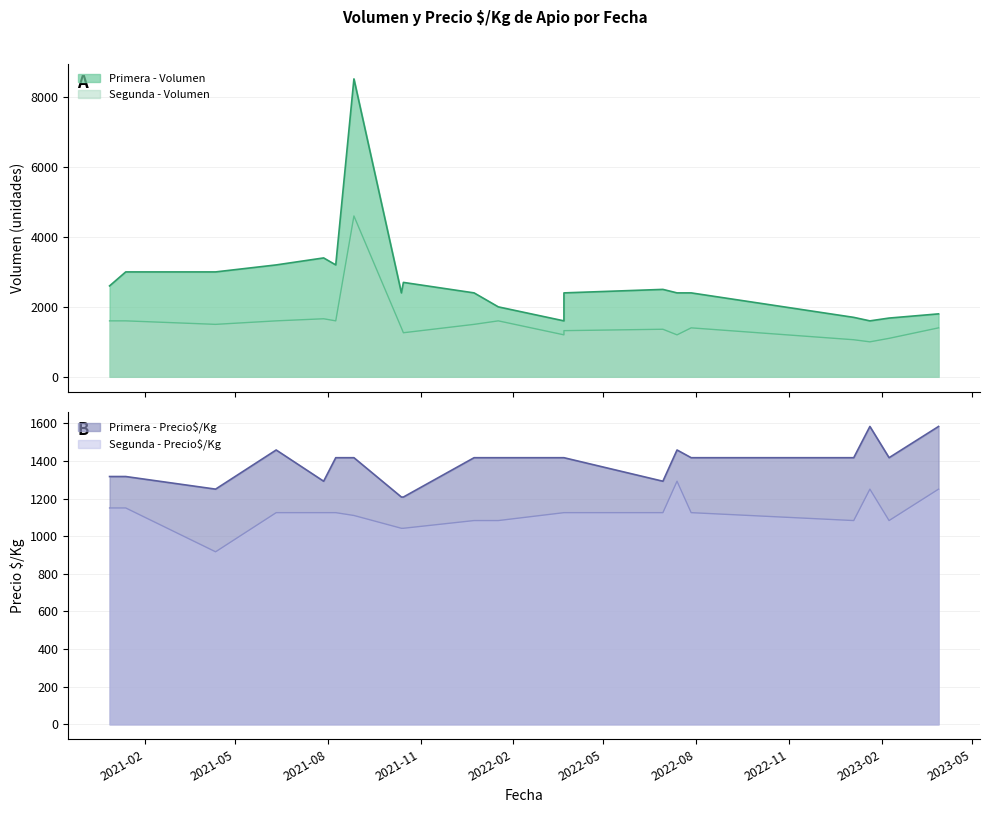

What is the total value across all series at 2023-01-04?

5260